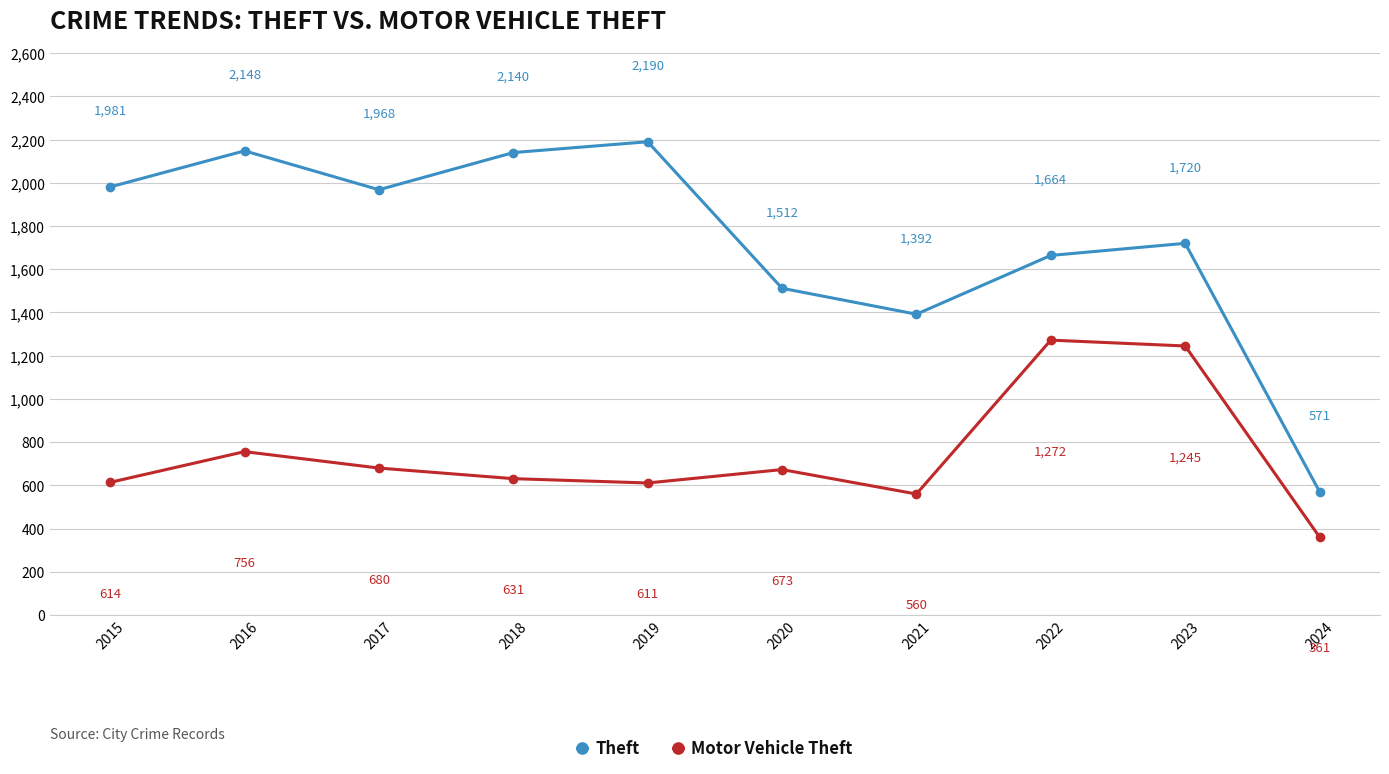

Reading left to right, what are all the values shown in this chart?

Theft: 2015=1981	2016=2148	2017=1968	2018=2140	2019=2190	2020=1512	2021=1392	2022=1664	2023=1720	2024=571
Motor Vehicle Theft: 2015=614	2016=756	2017=680	2018=631	2019=611	2020=673	2021=560	2022=1272	2023=1245	2024=361